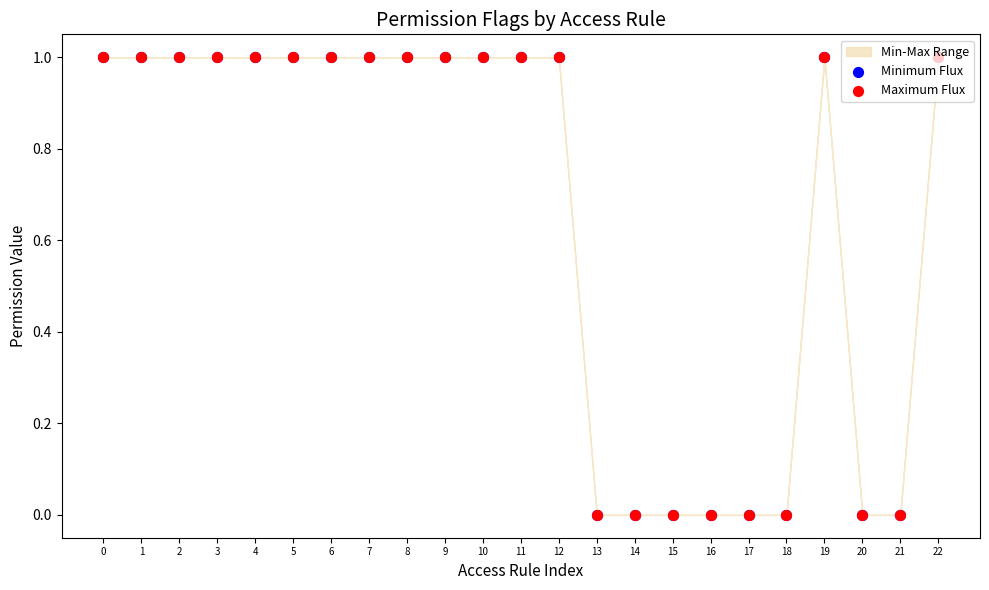

Which series contains the highest Y value?

Minimum Flux